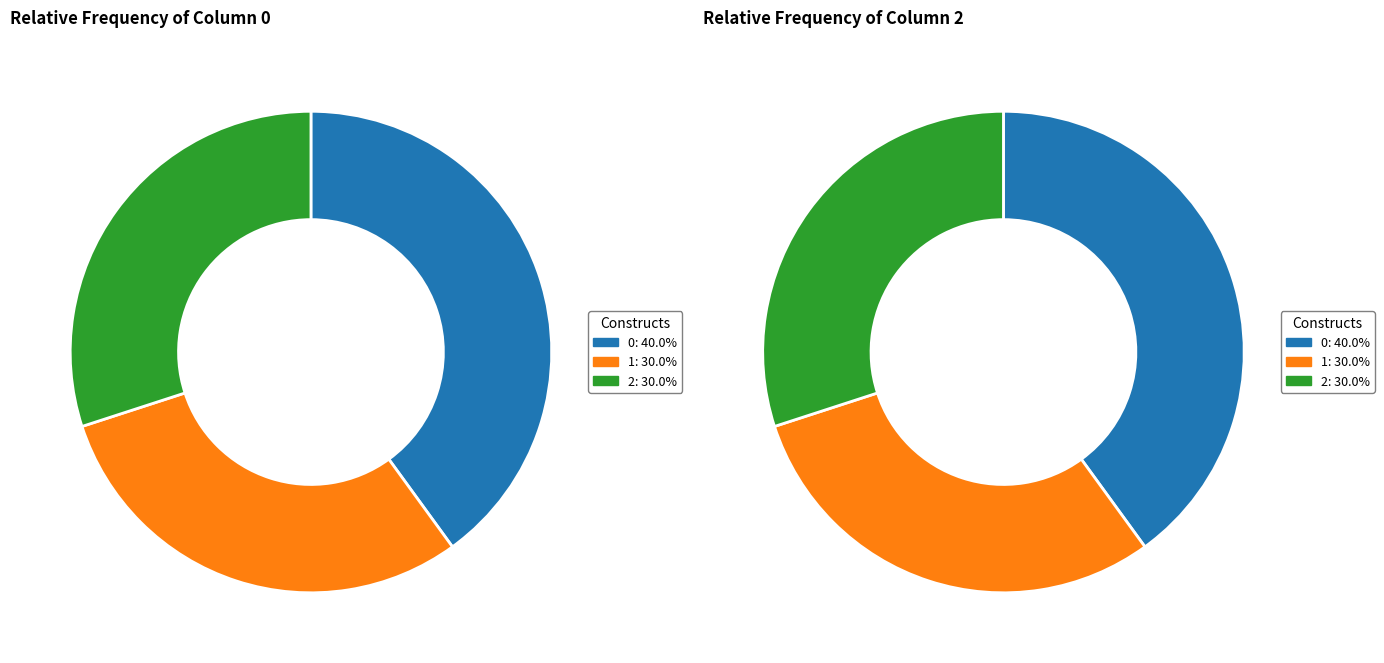

Is it true that 5 is 0% of the pie?

True